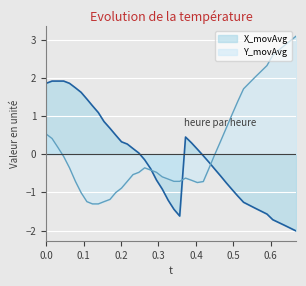

What is the greatest value displayed?

3.1